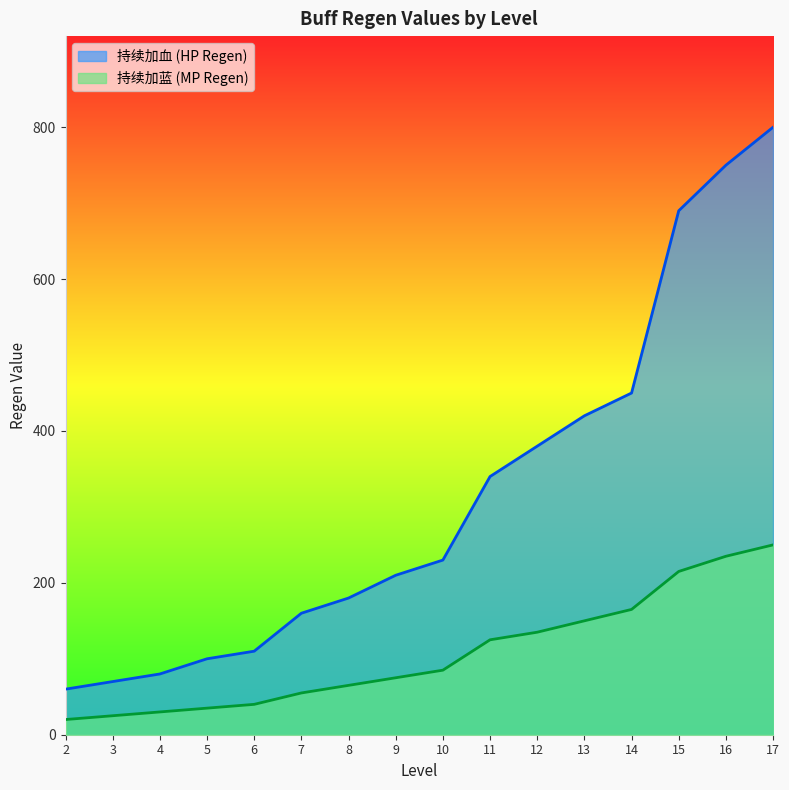

At which category is the sum across all series the highest?

17